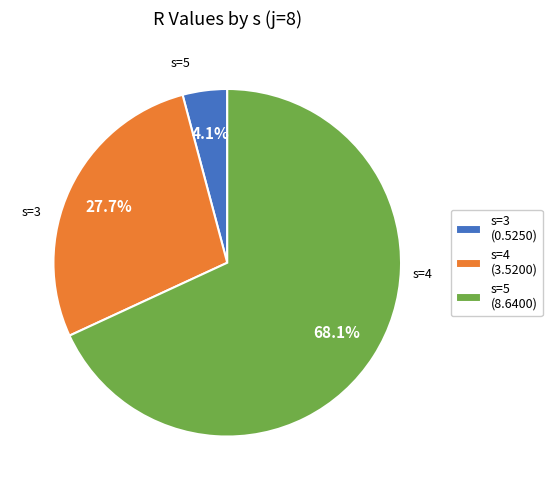

Which slice is the largest?

s=5 (8.6400)